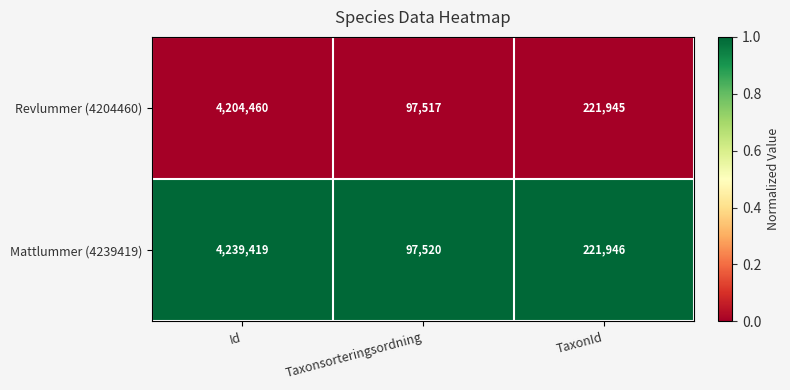

Reading right to left, transcribe all the data shown in this chart.

Revlummer (4204460): TaxonId=221945	Taxonsorteringsordning=97517	Id=4204460
Mattlummer (4239419): TaxonId=221946	Taxonsorteringsordning=97520	Id=4239419